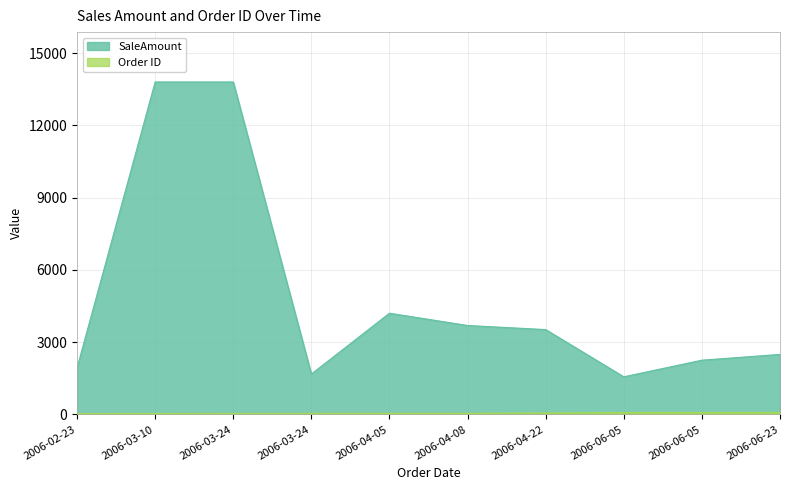

True or false: SaleAmount has more than 2 points higher than both neighbors.

False